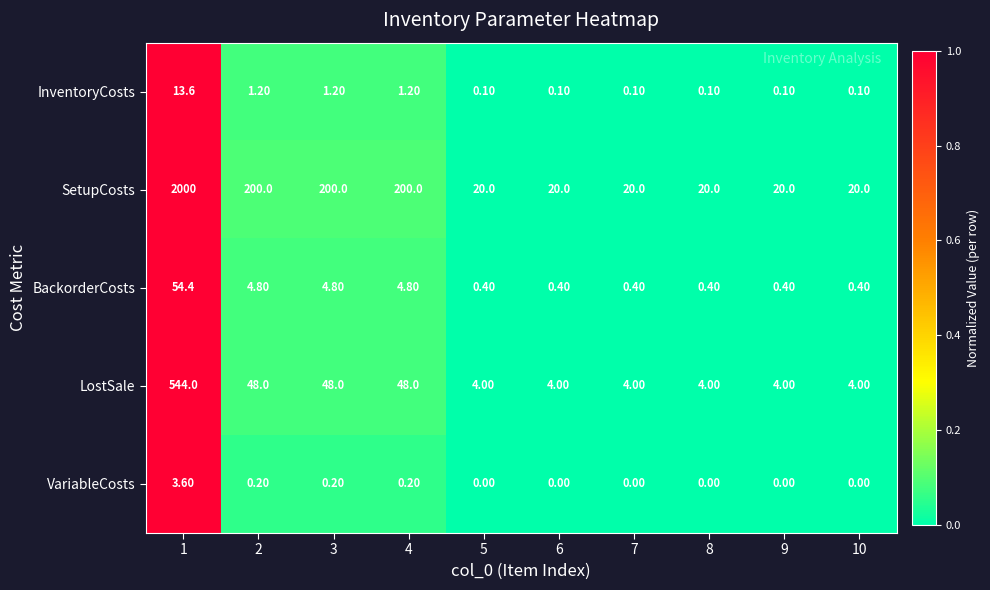

Is the value of VariableCosts at 9 greater than the value of BackorderCosts at 2?

No